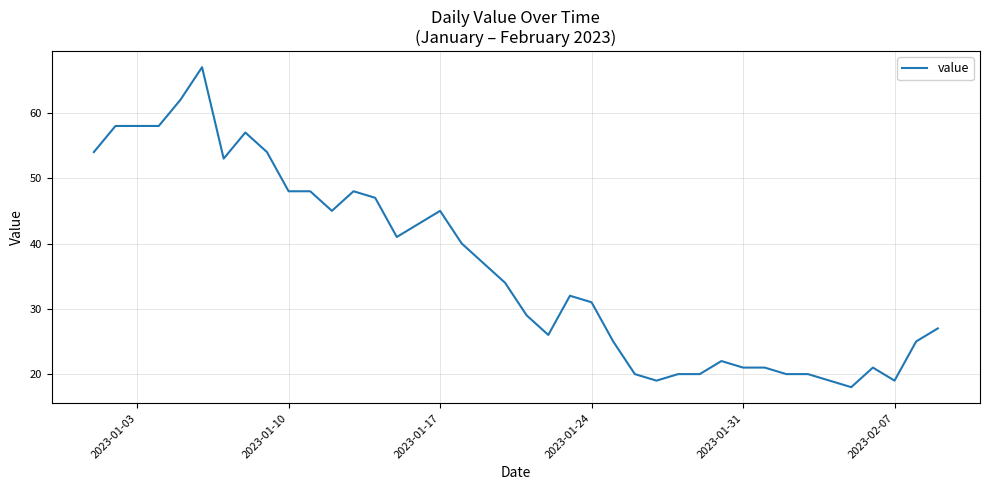

What is the difference between the maximum and minimum values?

49